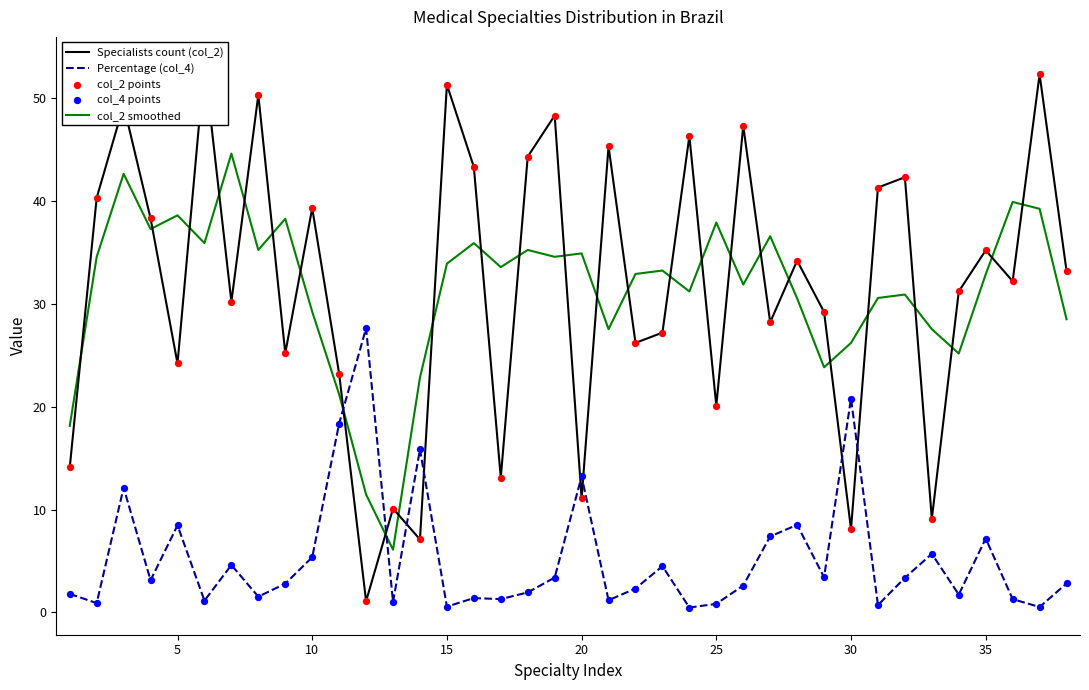

At how many categories does at least one series exceed 30?

30